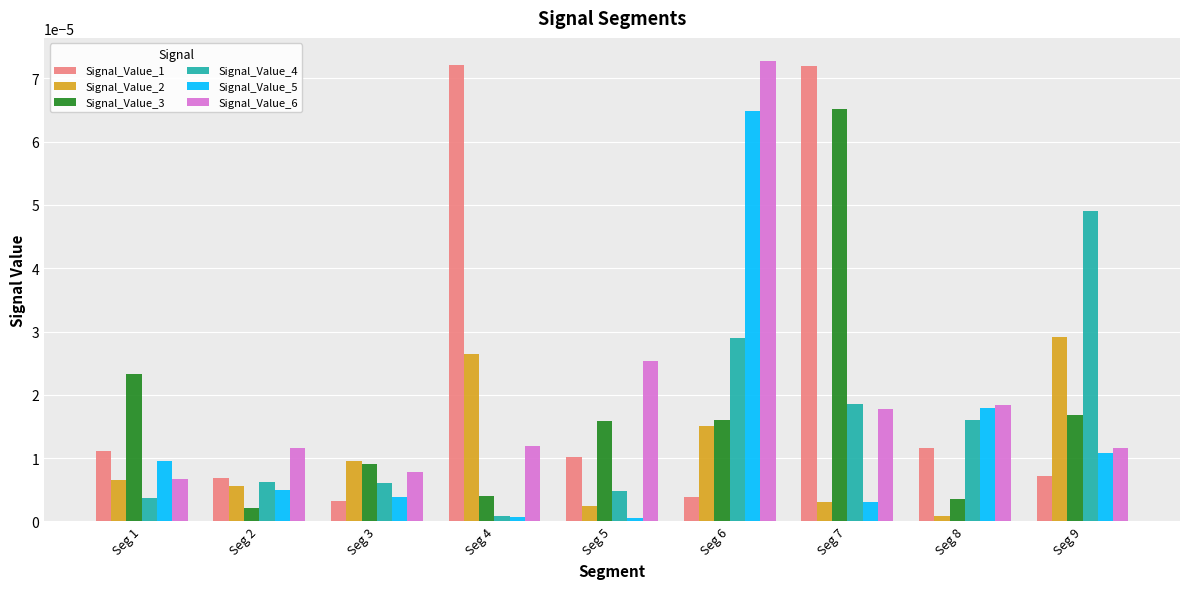

The value of Signal_Value_5 at Seg 2 is 0.0. True or false?

True